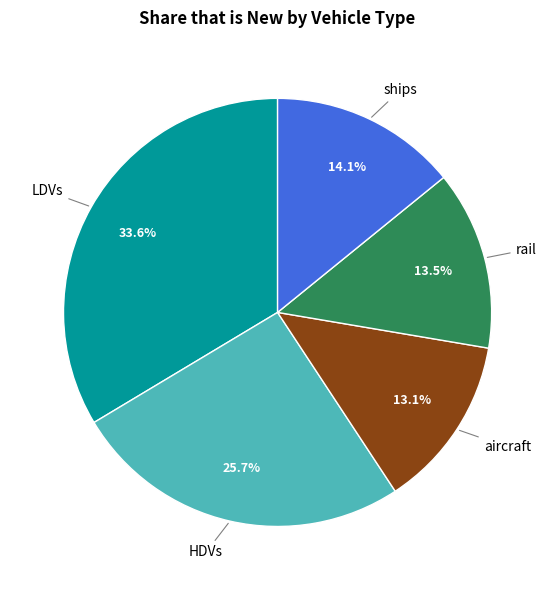

Is there any slice that represents more than half of the pie?

No